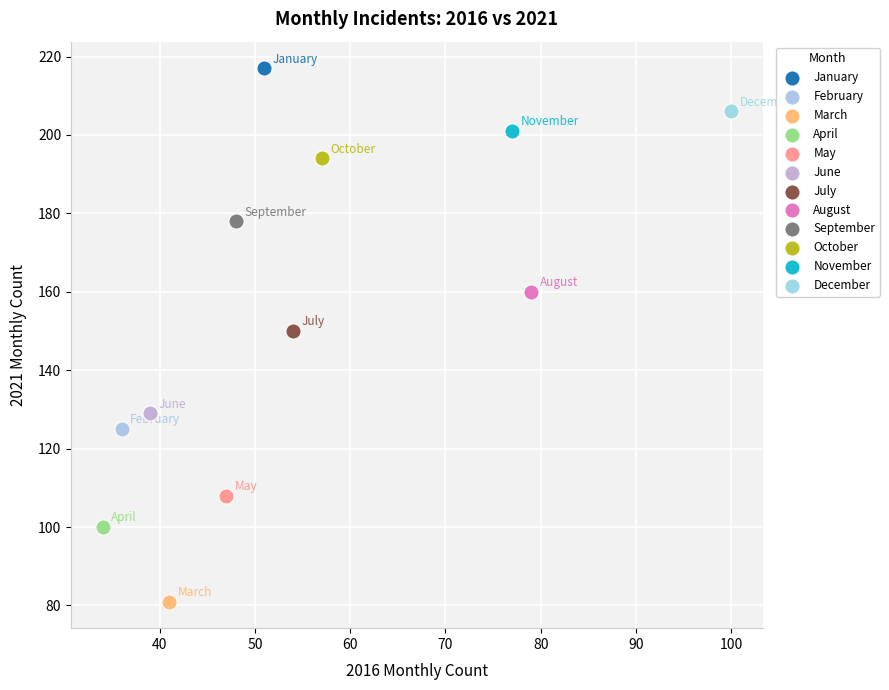

Which series contains the lowest Y value?

March